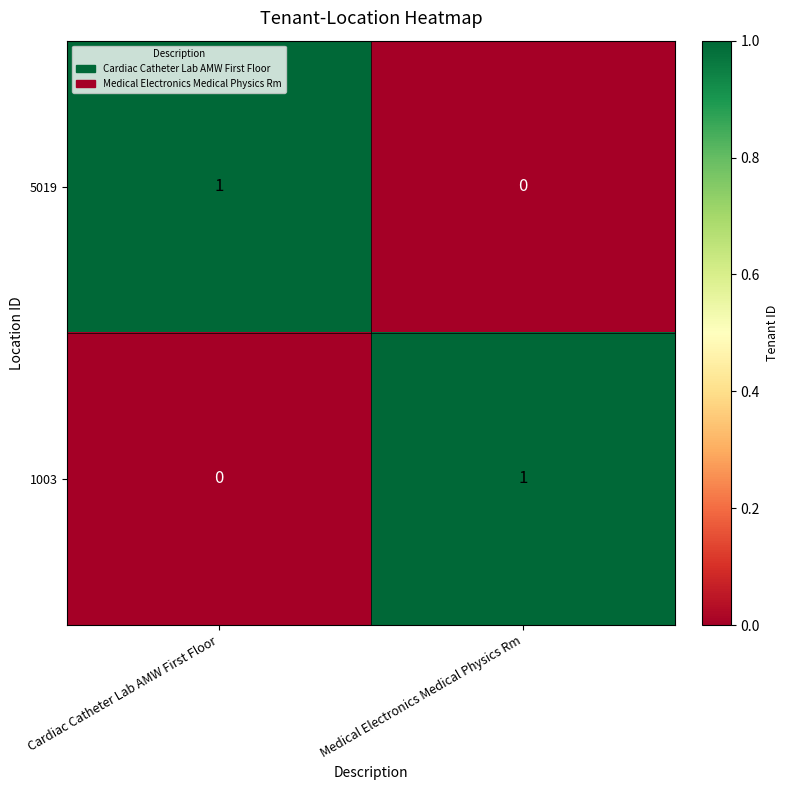

The value of 1003 at Medical Electronics Medical Physics Rm is 1. True or false?

True